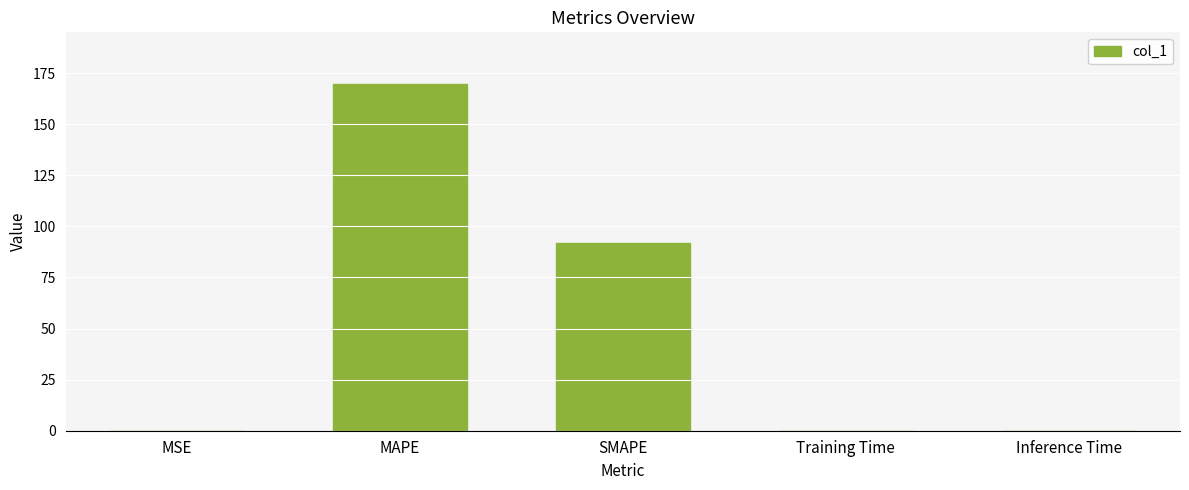

Are the bars horizontal?

No